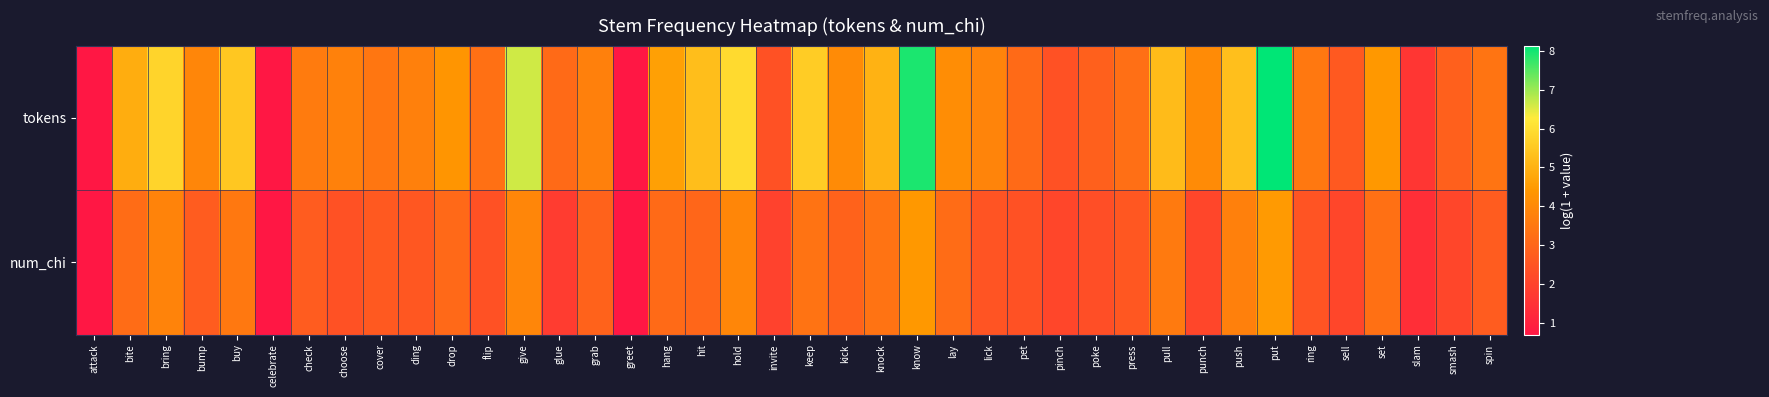

Which series has the widest spread of values?

tokens